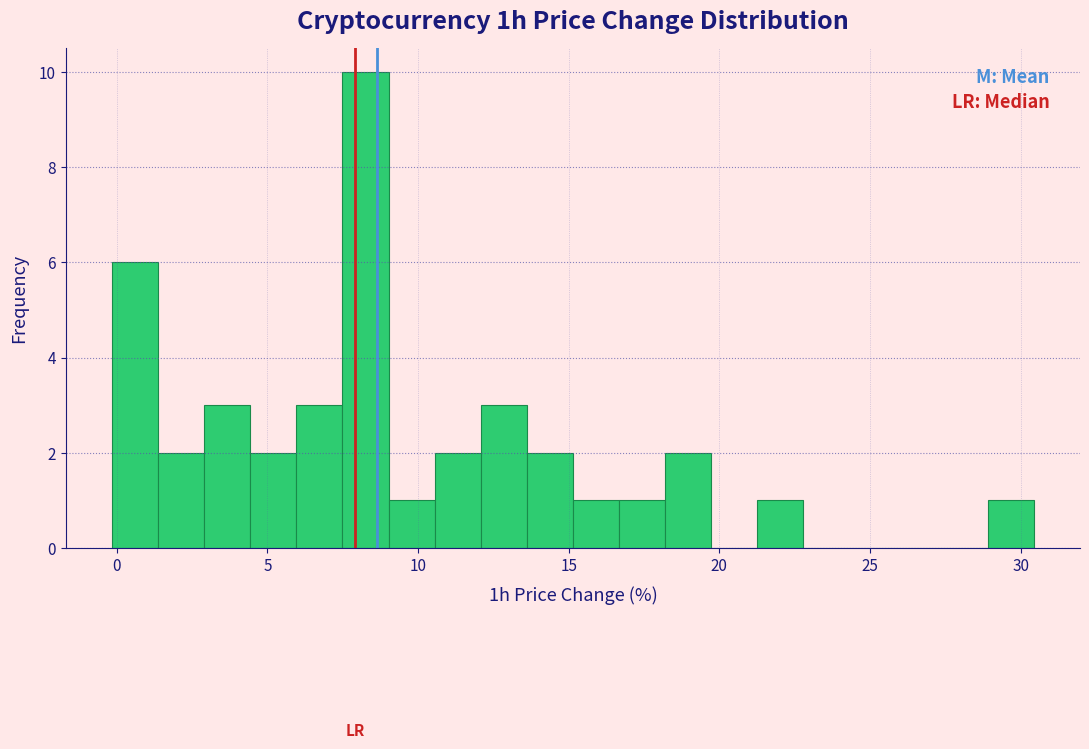

Read against the x-axis, roughly where is the centre of the tallest bar?

8.5